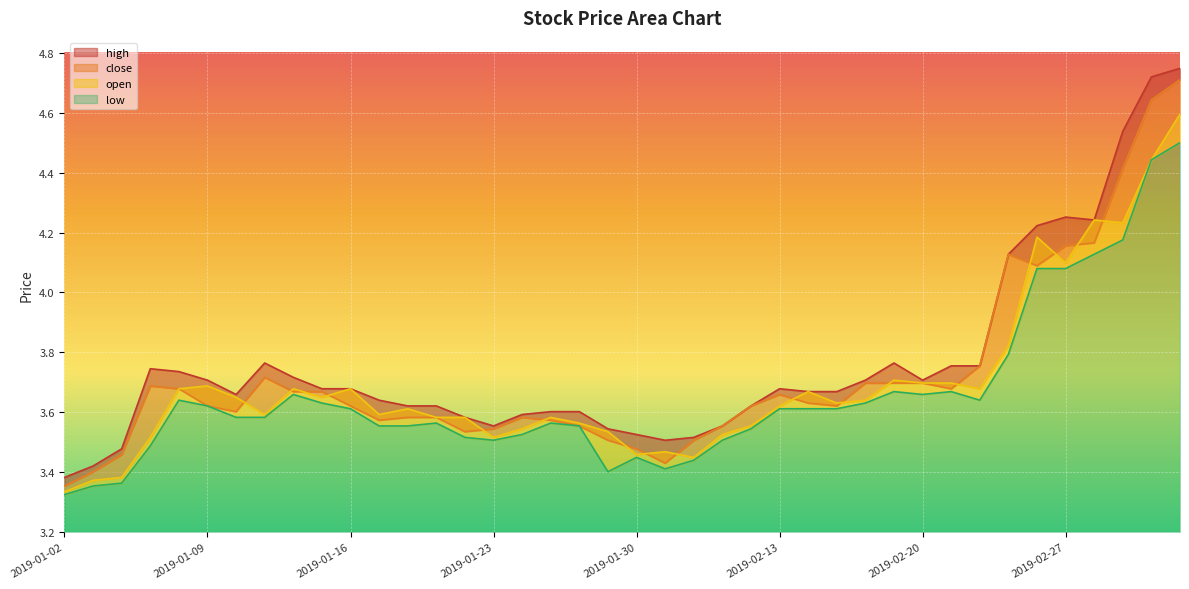

At which category is the sum across all series the highest?

2019-03-05